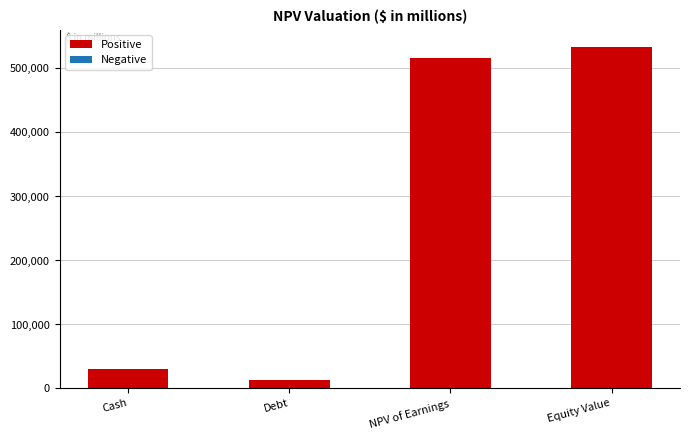

What is the label of the 2nd bar from the left?

Debt